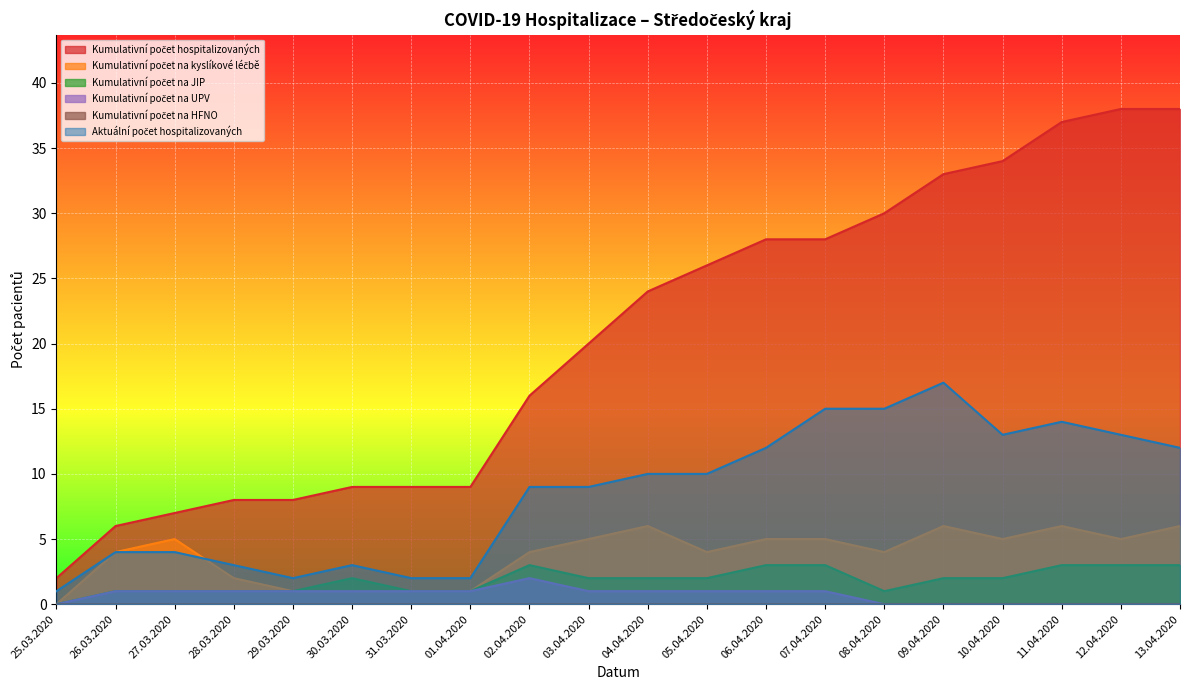

What is the maximum value for Aktuální počet hospitalizovaných?

17